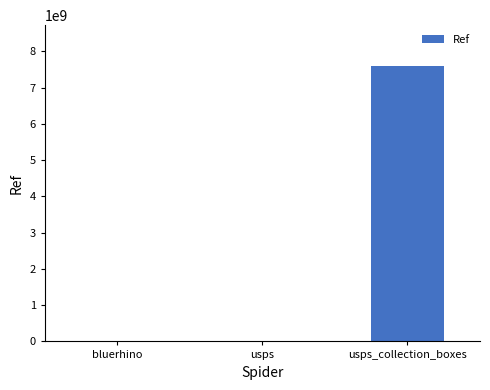

Between bluerhino and usps_collection_boxes, which is larger?

usps_collection_boxes